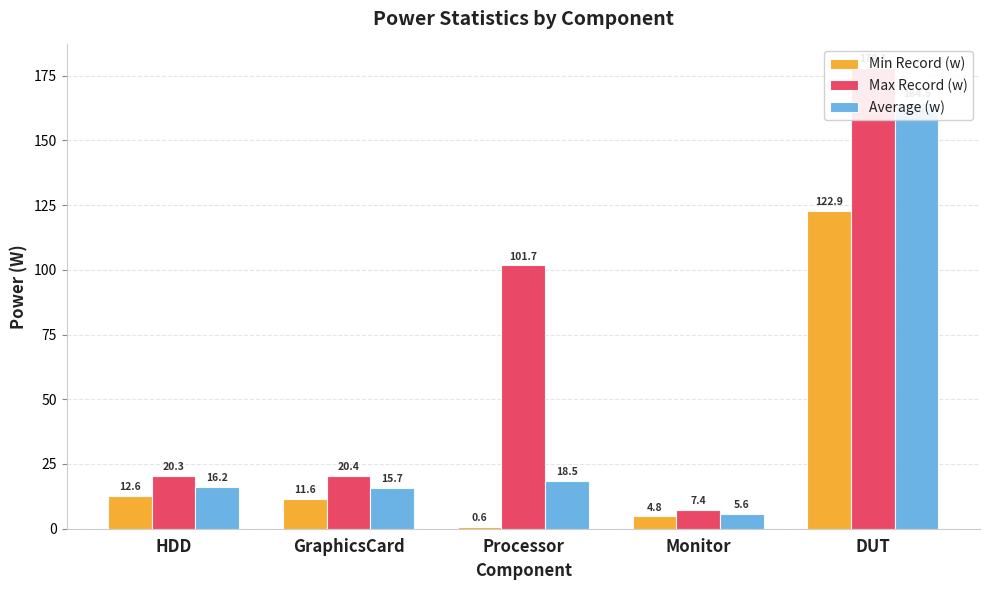

Where does the Average (w) series first go above 16?

HDD